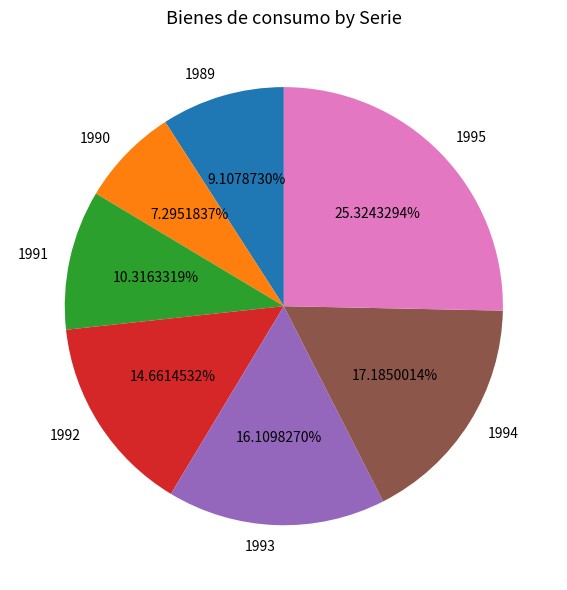

Approximately how many times larger is the value at 1994 compared to 1995?

0.7